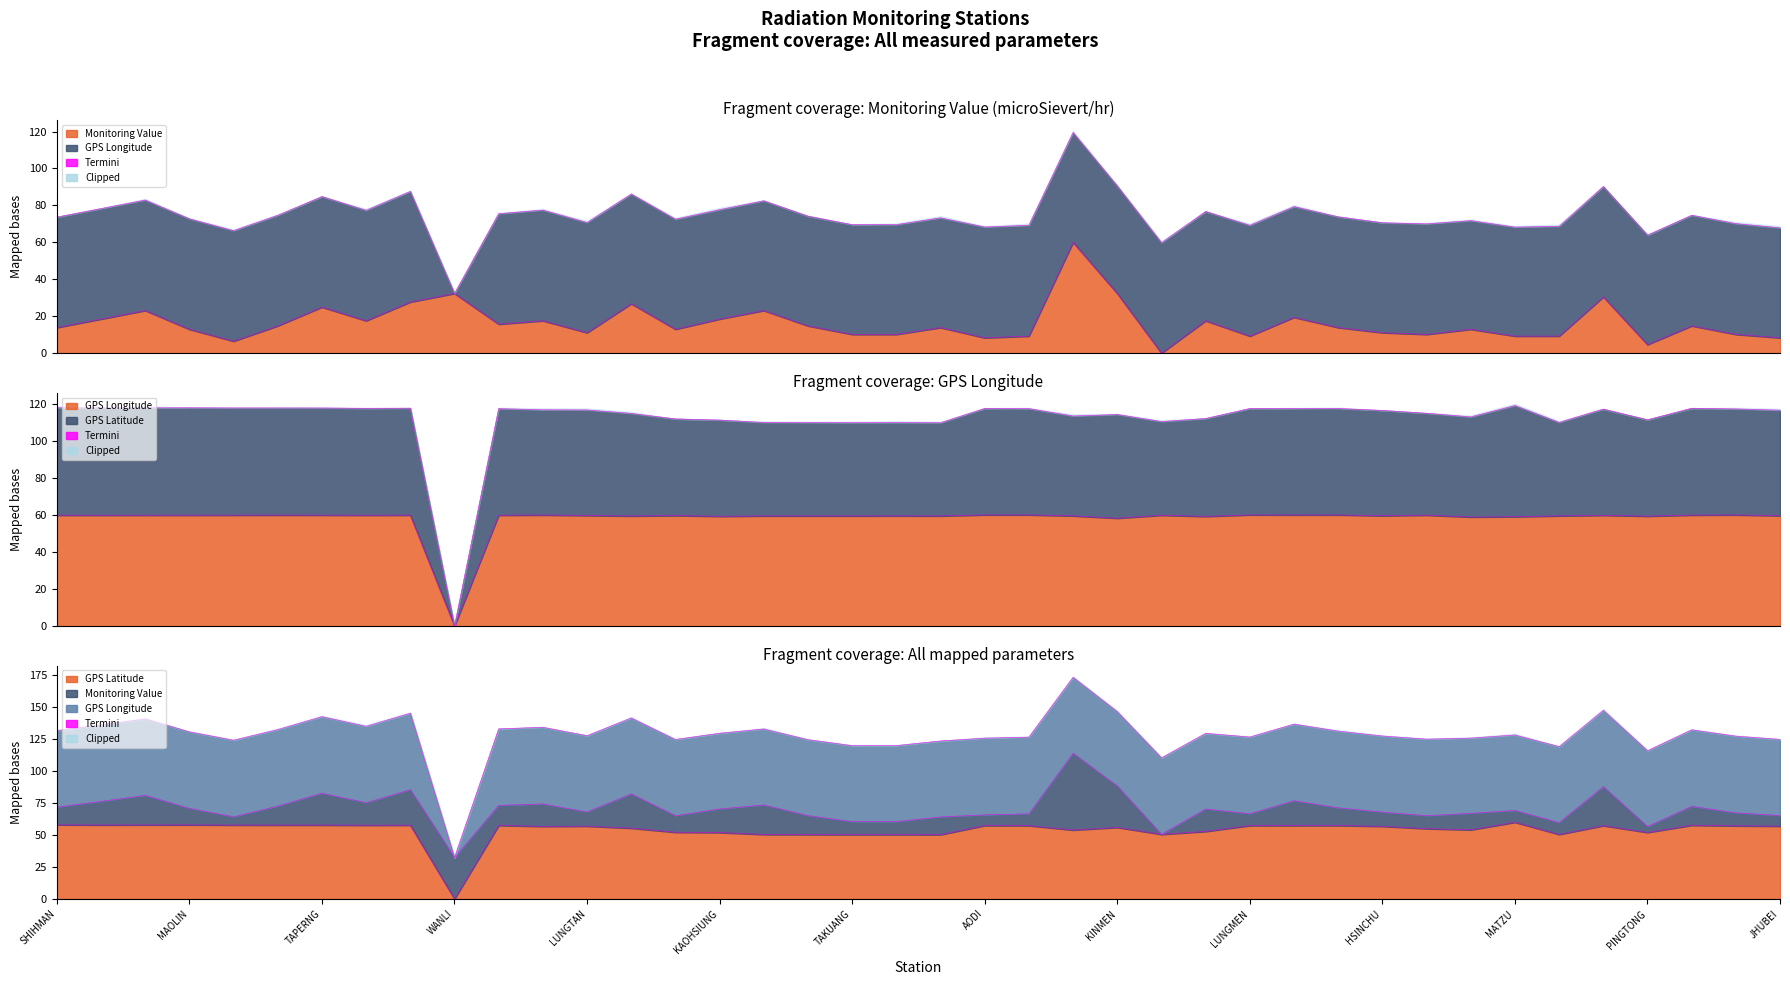

What is the value of the GPS Latitude point at the 17th from the left?

50.4